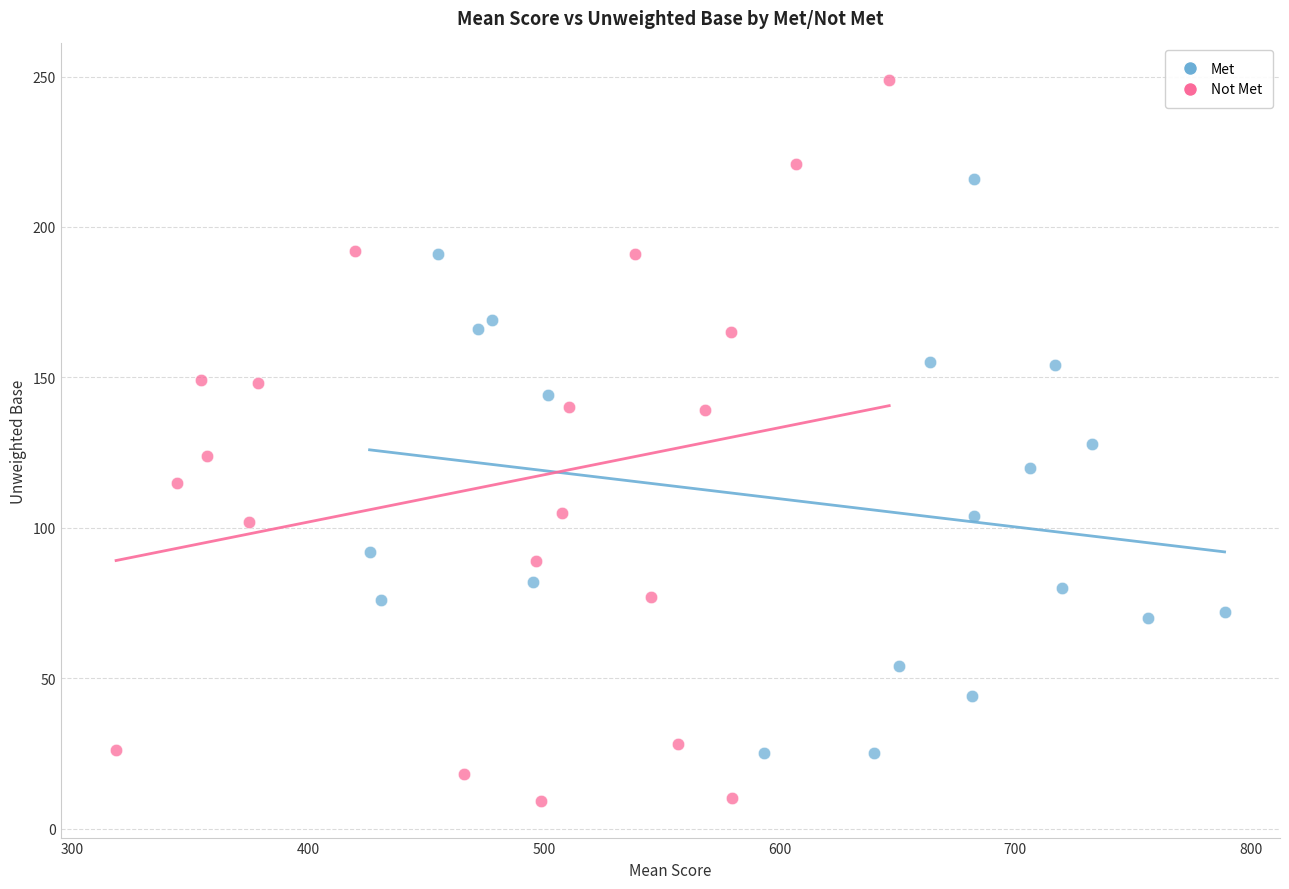

Which series contains the lowest Y value?

Not Met